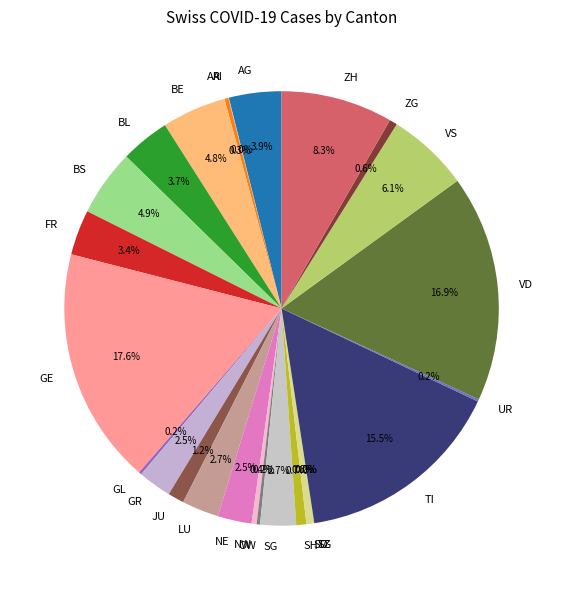

How many slices are in this pie chart?

26